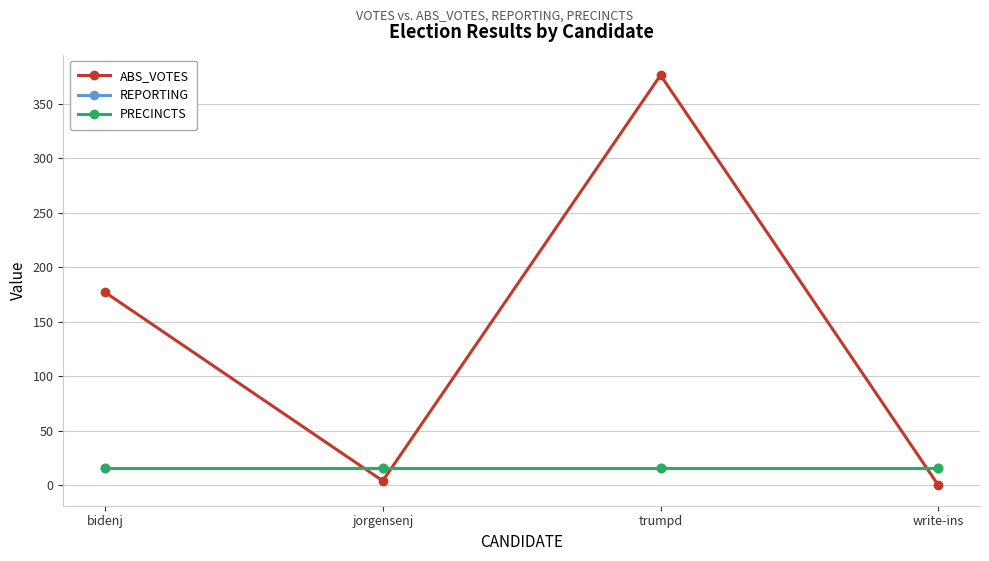

What is the sum of the REPORTING values at jorgensenj and write-ins?

32